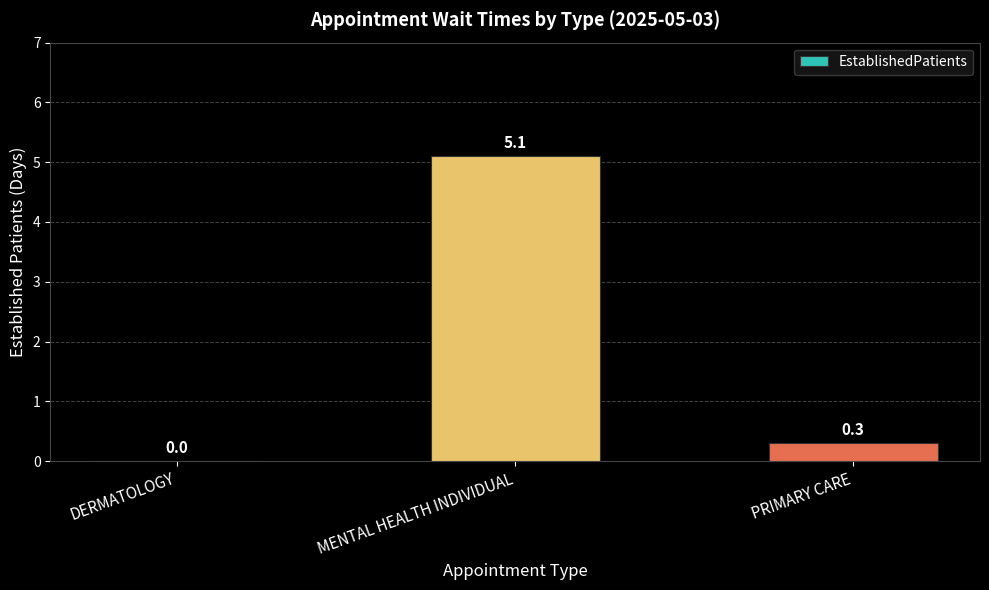

Which label corresponds to the largest value in the chart?

MENTAL HEALTH INDIVIDUAL